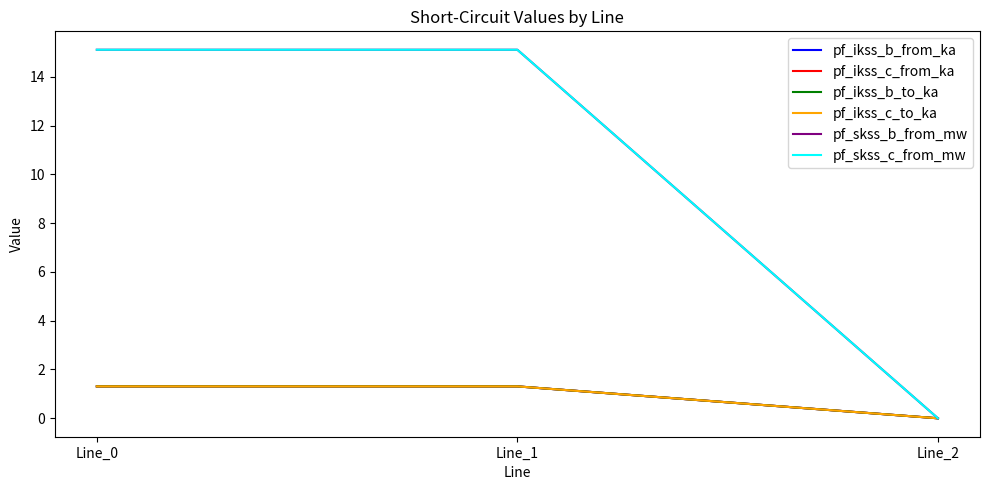

What is the maximum value shown in the chart?

15.1